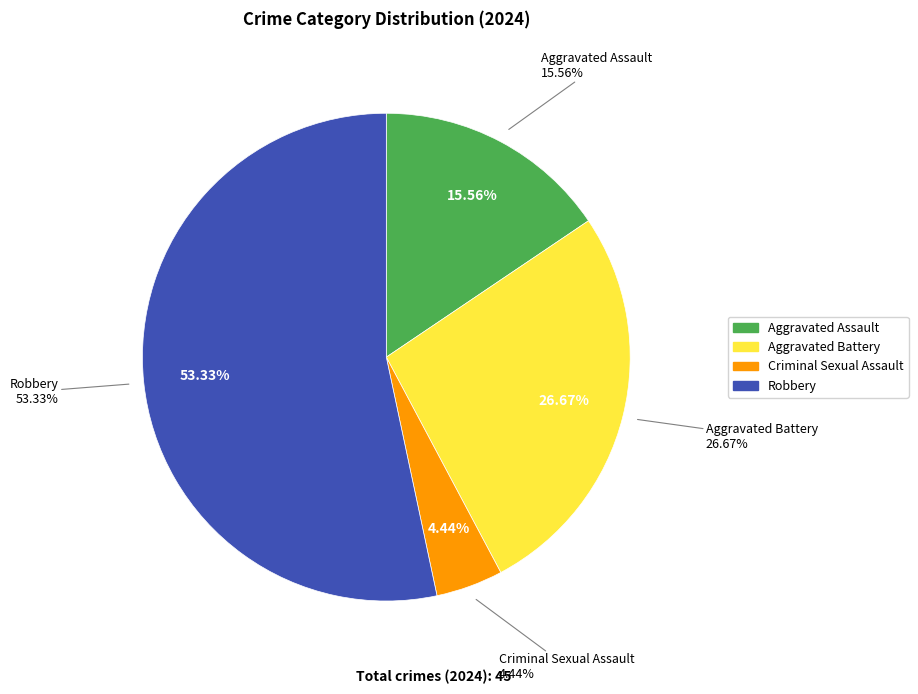

What percentage is the Robbery slice, to the nearest percent?

53%